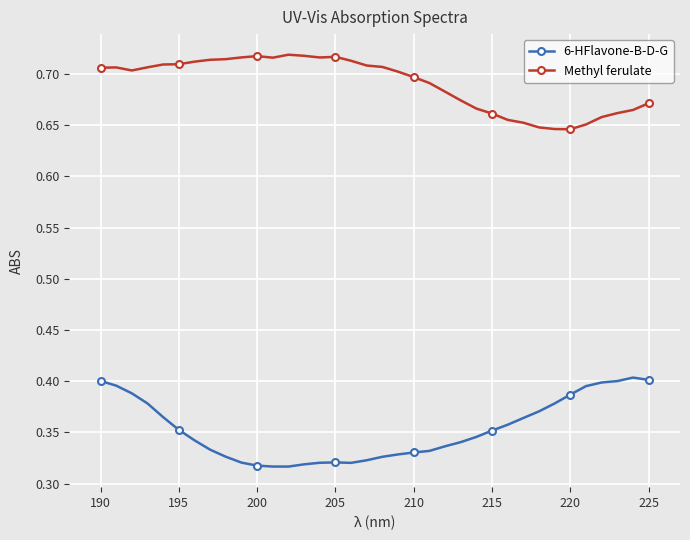

Count the 6-HFlavone-B-D-G values in the range 0 to 1.

36